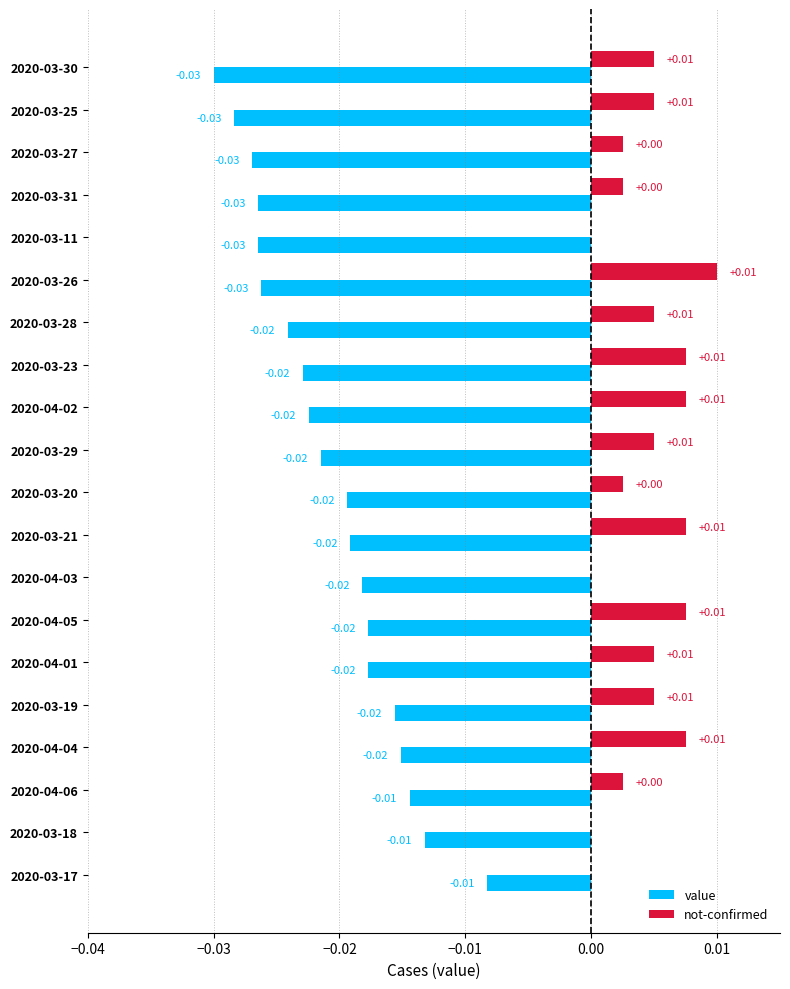

What is the sum of all value values?

-0.4